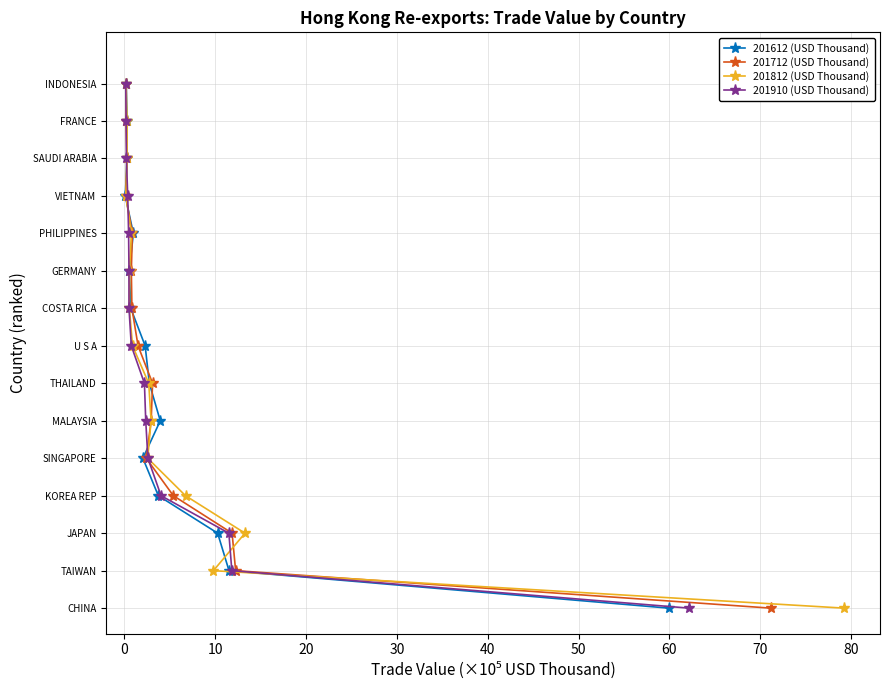

Is the value of 201812 (USD Thousand) at 50 greater than the value of 201612 (USD Thousand) at −10?

Yes